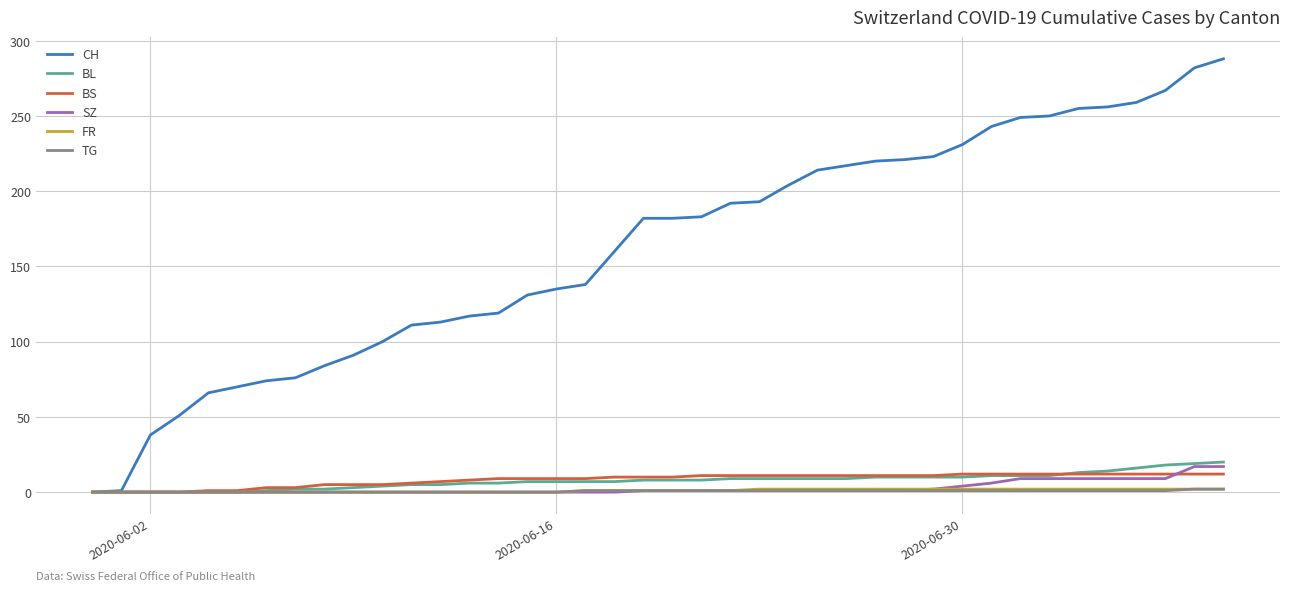

Which series has the largest total across all categories?

CH